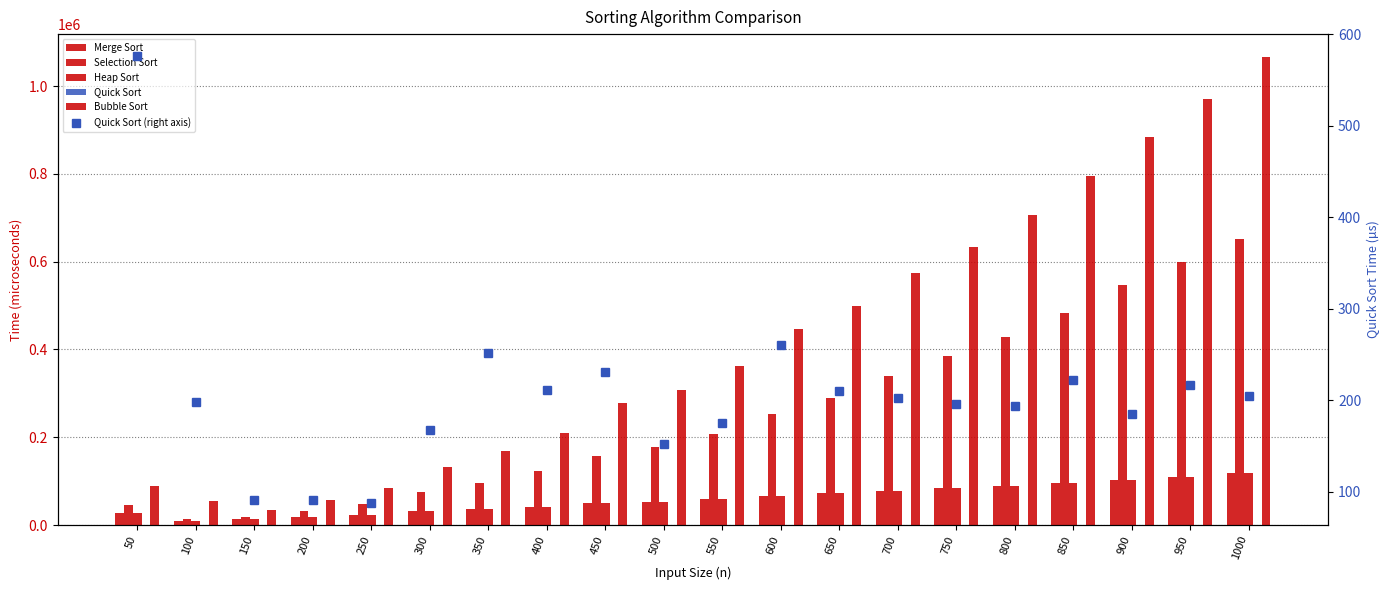

What is the spread (max minus min) of values at 900?

884288.4